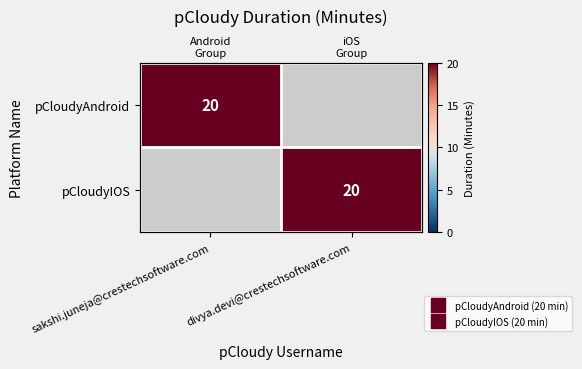

Which series has the largest range (max minus min)?

pCloudyIOS